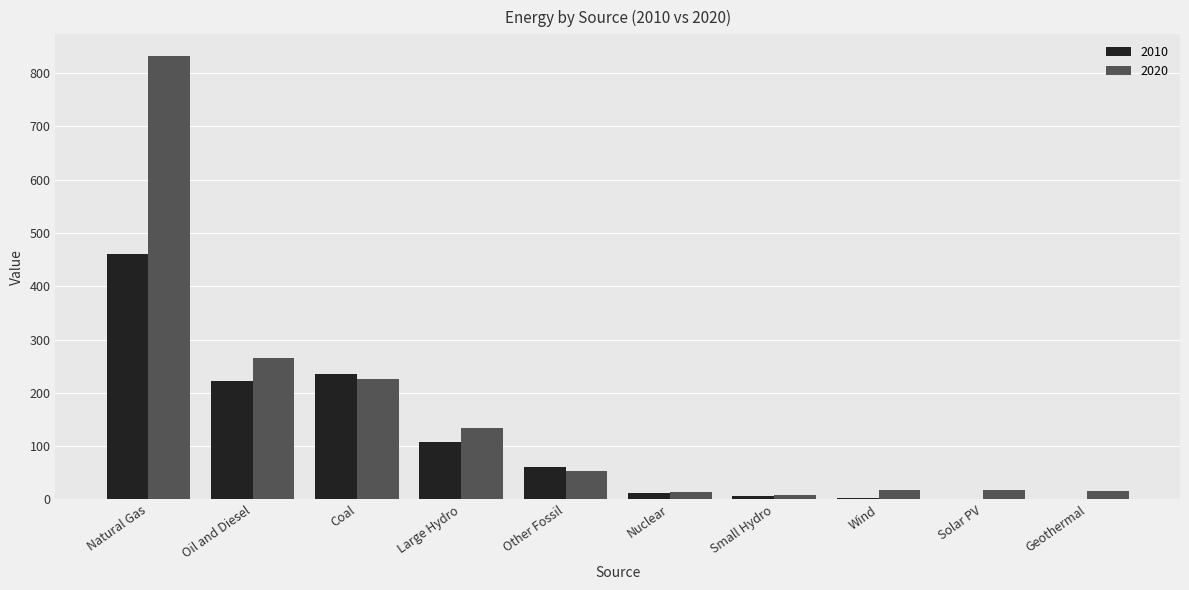

What is the average value of the 2020 series?

158.4